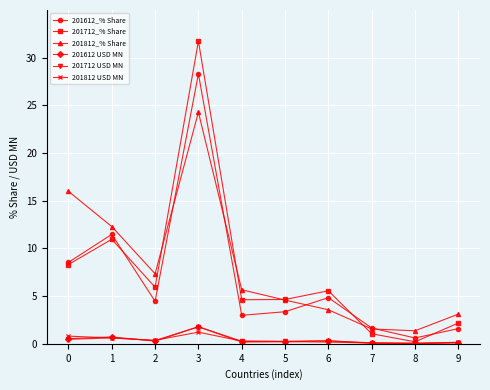

Count the number of categories in the chart.

10